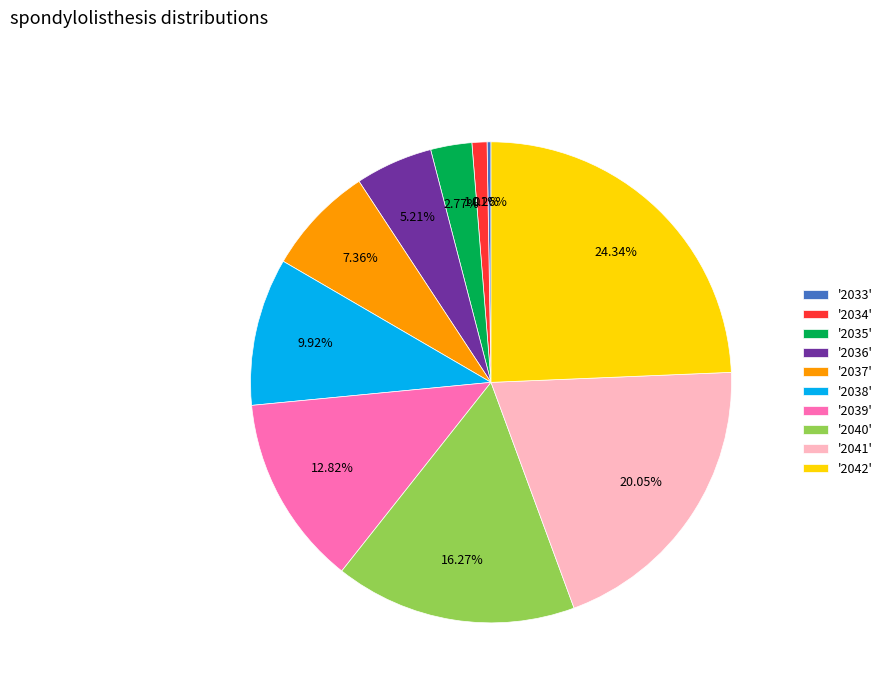

Is the sum of '2040' and '2038' greater than half?

No